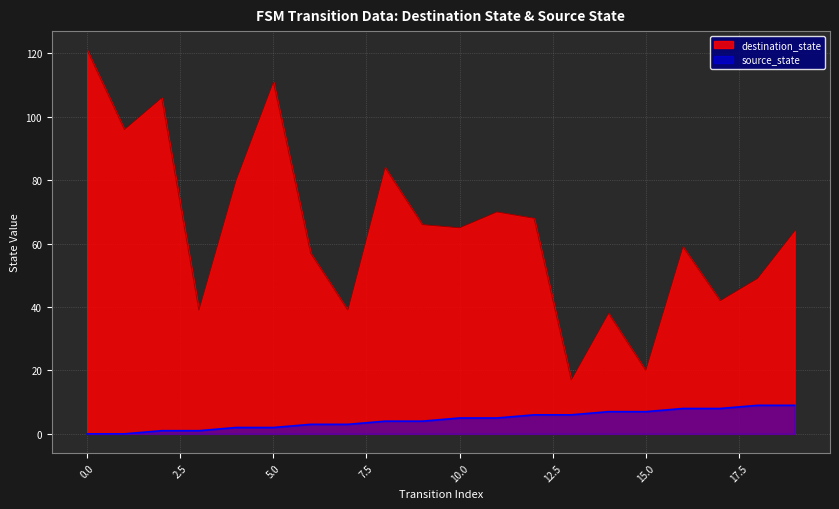

True or false: destination_state has a value of 39 at 3.

True